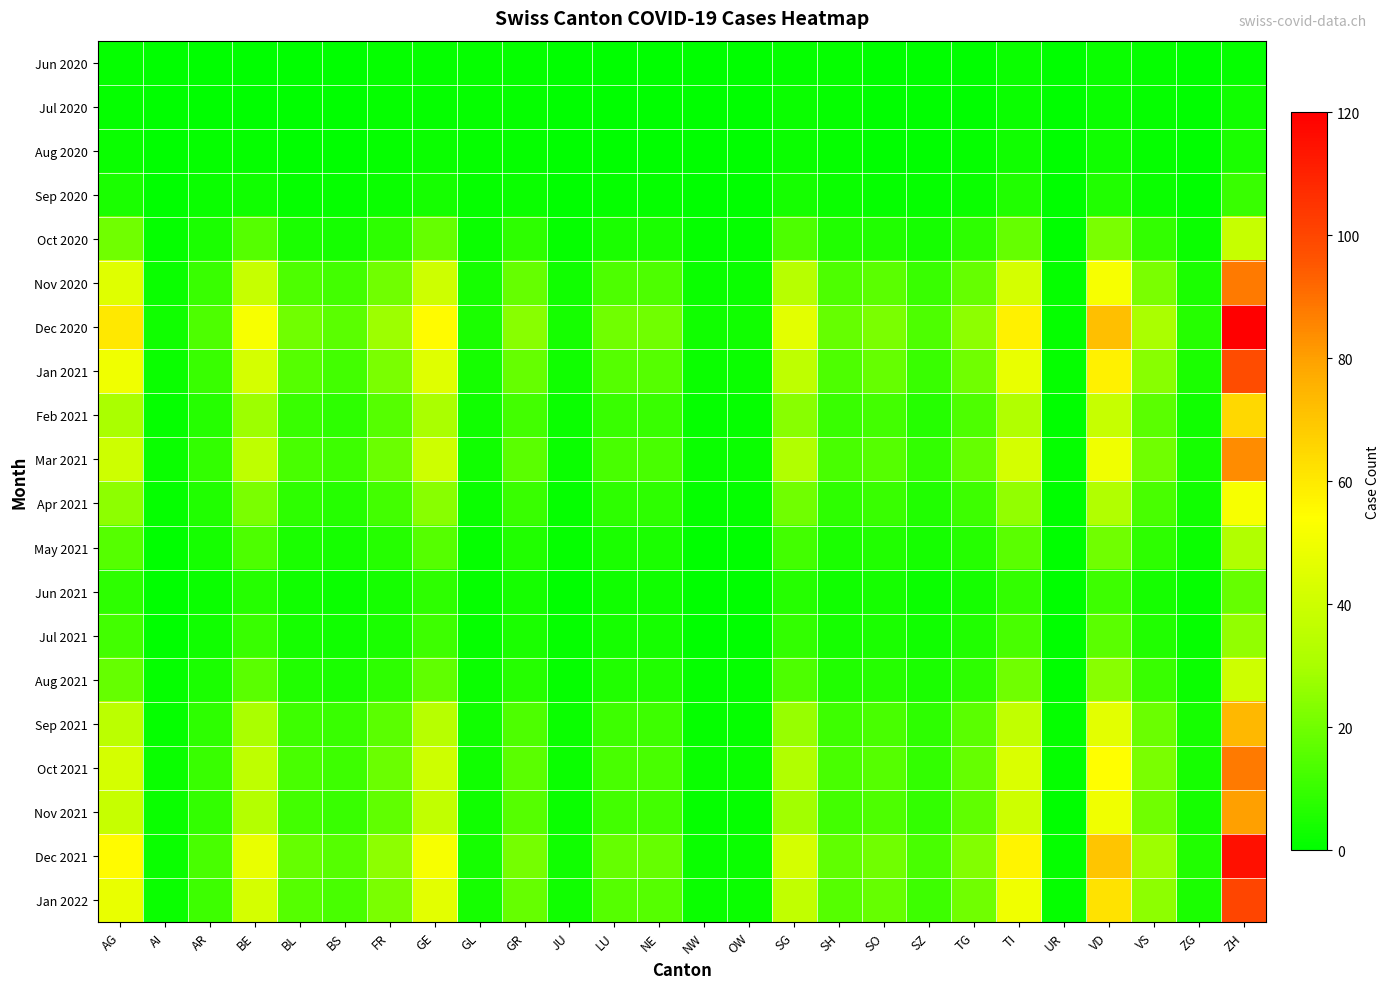

Reading left to right, what are all the values shown in this chart?

Jun 2020: AG=1	AI=0	AR=0	BE=0	BL=0	BS=0	FR=1	GE=1	GL=1	GR=1	JU=0	LU=0	NE=0	NW=0	OW=0	SG=1	SH=1	SO=0	SZ=0	TG=0	TI=2	UR=0	VD=2	VS=1	ZG=0	ZH=1
Jul 2020: AG=1	AI=0	AR=0	BE=0	BL=0	BS=0	FR=1	GE=1	GL=1	GR=1	JU=0	LU=0	NE=0	NW=0	OW=0	SG=2	SH=1	SO=0	SZ=0	TG=0	TI=2	UR=0	VD=2	VS=1	ZG=0	ZH=3
Aug 2020: AG=2	AI=0	AR=1	BE=1	BL=0	BS=0	FR=1	GE=2	GL=1	GR=1	JU=0	LU=0	NE=0	NW=0	OW=0	SG=2	SH=1	SO=0	SZ=0	TG=1	TI=3	UR=0	VD=3	VS=1	ZG=0	ZH=5
Sep 2020: AG=5	AI=0	AR=2	BE=3	BL=1	BS=1	FR=2	GE=4	GL=1	GR=2	JU=0	LU=1	NE=1	NW=0	OW=0	SG=4	SH=2	SO=1	SZ=1	TG=2	TI=6	UR=0	VD=6	VS=2	ZG=0	ZH=10
Oct 2020: AG=20	AI=1	AR=5	BE=15	BL=5	BS=4	FR=8	GE=18	GL=2	GR=8	JU=1	LU=5	NE=5	NW=1	OW=1	SG=14	SH=6	SO=6	SZ=4	TG=8	TI=18	UR=0	VD=22	VS=9	ZG=2	ZH=38
Nov 2020: AG=45	AI=2	AR=10	BE=38	BL=14	BS=12	FR=20	GE=40	GL=4	GR=18	JU=3	LU=14	NE=14	NW=2	OW=2	SG=34	SH=14	SO=16	SZ=10	TG=18	TI=42	UR=1	VD=52	VS=22	ZG=5	ZH=88
Dec 2020: AG=60	AI=3	AR=14	BE=52	BL=20	BS=16	FR=28	GE=55	GL=5	GR=24	JU=4	LU=20	NE=20	NW=3	OW=3	SG=46	SH=18	SO=22	SZ=14	TG=25	TI=58	UR=1	VD=72	VS=30	ZG=7	ZH=120
Jan 2021: AG=50	AI=2	AR=10	BE=42	BL=15	BS=12	FR=22	GE=45	GL=4	GR=18	JU=3	LU=15	NE=15	NW=2	OW=2	SG=36	SH=14	SO=18	SZ=10	TG=20	TI=48	UR=1	VD=58	VS=24	ZG=5	ZH=98
Feb 2021: AG=30	AI=1	AR=7	BE=28	BL=10	BS=8	FR=15	GE=30	GL=3	GR=12	JU=2	LU=10	NE=10	NW=1	OW=1	SG=24	SH=10	SO=12	SZ=7	TG=14	TI=32	UR=0	VD=38	VS=16	ZG=3	ZH=65
Mar 2021: AG=40	AI=2	AR=9	BE=36	BL=13	BS=11	FR=19	GE=40	GL=3	GR=16	JU=2	LU=13	NE=13	NW=2	OW=2	SG=32	SH=13	SO=15	SZ=9	TG=18	TI=42	UR=1	VD=50	VS=20	ZG=4	ZH=84
Apr 2021: AG=25	AI=1	AR=6	BE=22	BL=8	BS=7	FR=12	GE=24	GL=2	GR=10	JU=1	LU=8	NE=8	NW=1	OW=1	SG=20	SH=8	SO=10	SZ=6	TG=11	TI=26	UR=0	VD=32	VS=13	ZG=3	ZH=52
May 2021: AG=15	AI=0	AR=4	BE=14	BL=5	BS=4	FR=7	GE=15	GL=1	GR=6	JU=1	LU=5	NE=5	NW=0	OW=0	SG=12	SH=5	SO=6	SZ=4	TG=7	TI=16	UR=0	VD=20	VS=8	ZG=2	ZH=32
Jun 2021: AG=8	AI=0	AR=2	BE=7	BL=3	BS=2	FR=4	GE=8	GL=1	GR=4	JU=0	LU=3	NE=3	NW=0	OW=0	SG=7	SH=3	SO=4	SZ=2	TG=4	TI=9	UR=0	VD=11	VS=4	ZG=1	ZH=18
Jul 2021: AG=12	AI=0	AR=3	BE=10	BL=4	BS=3	FR=5	GE=11	GL=1	GR=5	JU=1	LU=4	NE=4	NW=0	OW=0	SG=9	SH=4	SO=5	SZ=3	TG=6	TI=13	UR=0	VD=16	VS=6	ZG=1	ZH=26
Aug 2021: AG=18	AI=1	AR=5	BE=16	BL=6	BS=5	FR=8	GE=17	GL=2	GR=7	JU=1	LU=6	NE=6	NW=1	OW=1	SG=14	SH=6	SO=7	SZ=5	TG=8	TI=20	UR=0	VD=24	VS=10	ZG=2	ZH=40
Sep 2021: AG=35	AI=1	AR=8	BE=30	BL=11	BS=10	FR=16	GE=34	GL=3	GR=14	JU=2	LU=11	NE=11	NW=1	OW=1	SG=27	SH=11	SO=13	SZ=8	TG=16	TI=37	UR=1	VD=46	VS=19	ZG=4	ZH=74
Oct 2021: AG=42	AI=2	AR=10	BE=36	BL=13	BS=11	FR=19	GE=40	GL=3	GR=16	JU=2	LU=13	NE=13	NW=2	OW=2	SG=32	SH=13	SO=15	SZ=9	TG=18	TI=44	UR=1	VD=54	VS=22	ZG=4	ZH=88
Nov 2021: AG=38	AI=2	AR=9	BE=33	BL=12	BS=10	FR=17	GE=37	GL=3	GR=15	JU=2	LU=12	NE=12	NW=1	OW=1	SG=29	SH=12	SO=14	SZ=9	TG=17	TI=40	UR=0	VD=50	VS=20	ZG=4	ZH=80
Dec 2021: AG=55	AI=2	AR=13	BE=48	BL=18	BS=15	FR=25	GE=52	GL=4	GR=21	JU=3	LU=18	NE=18	NW=2	OW=2	SG=42	SH=17	SO=20	SZ=13	TG=23	TI=57	UR=1	VD=70	VS=28	ZG=6	ZH=115
Jan 2022: AG=48	AI=2	AR=11	BE=42	BL=15	BS=13	FR=22	GE=46	GL=4	GR=18	JU=3	LU=15	NE=15	NW=2	OW=2	SG=37	SH=15	SO=18	SZ=11	TG=20	TI=50	UR=1	VD=62	VS=25	ZG=5	ZH=100